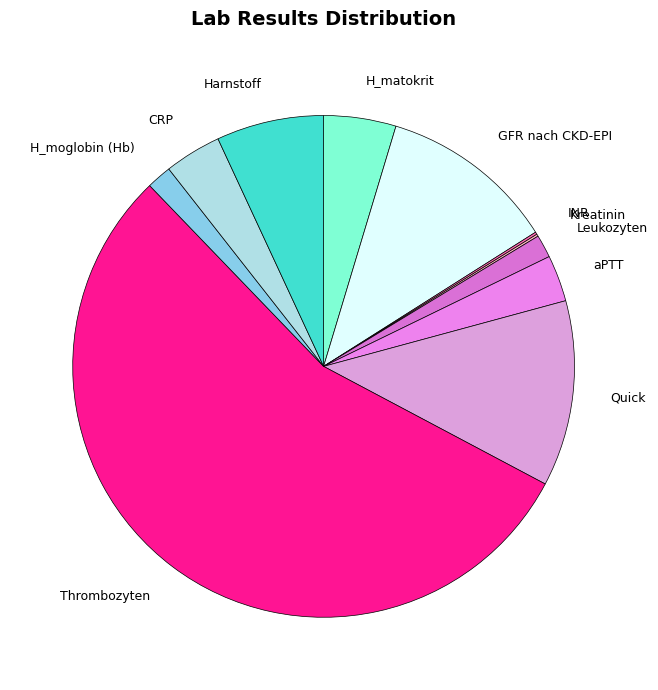

Which slice is the largest?

Thrombozyten